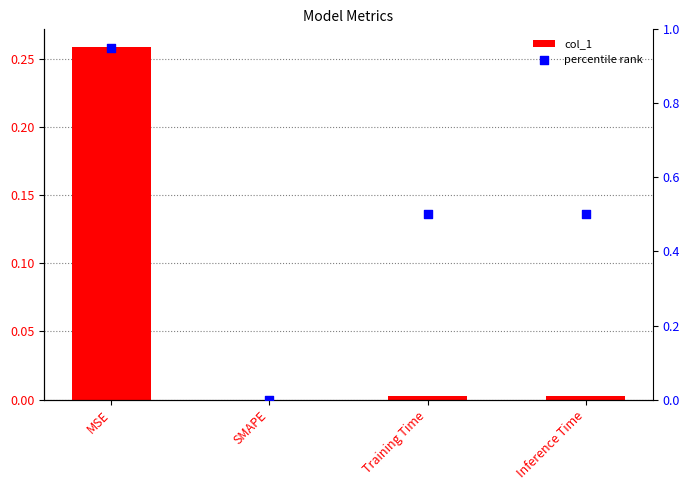

What is the total value across all series at MSE?

1.2